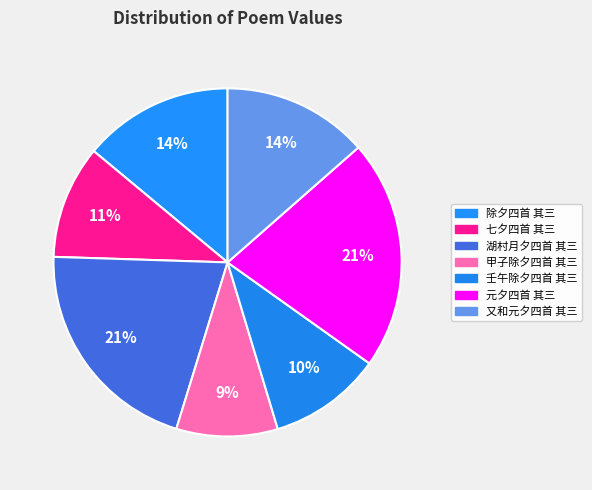

To the nearest percent, what is the average slice percentage?

14%